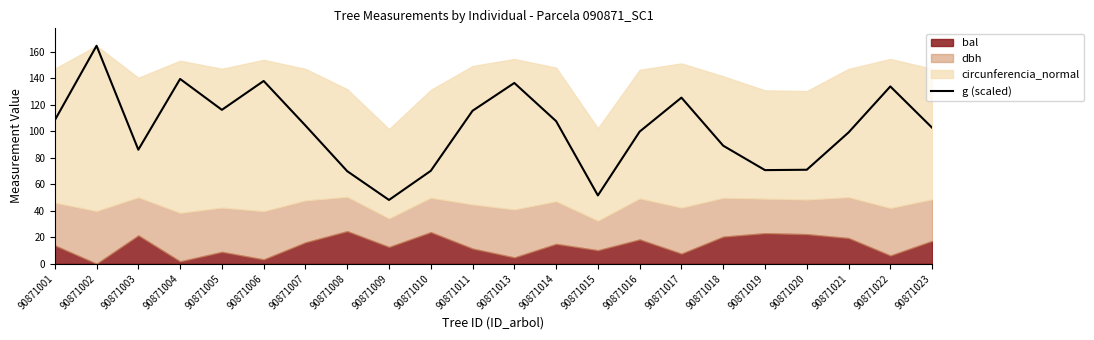

The value at 90871006 is 138.0. True or false?

True